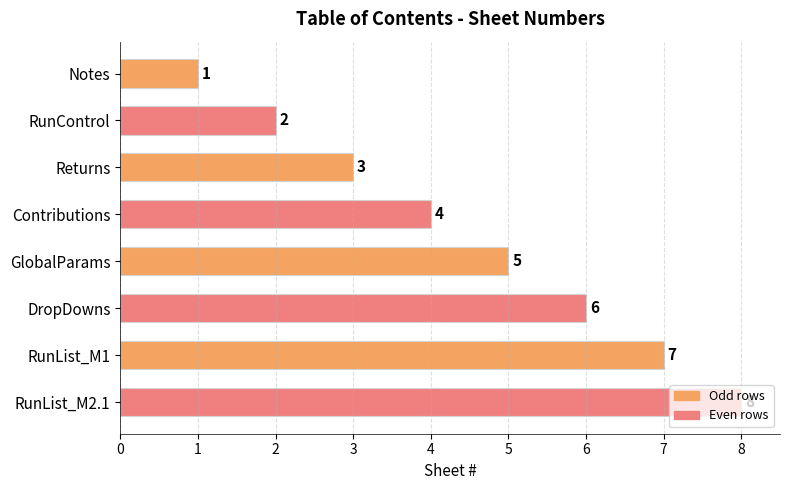

Rank the categories by value from highest to lowest.

RunList_M2.1, RunList_M1, DropDowns, GlobalParams, Contributions, Returns, RunControl, Notes